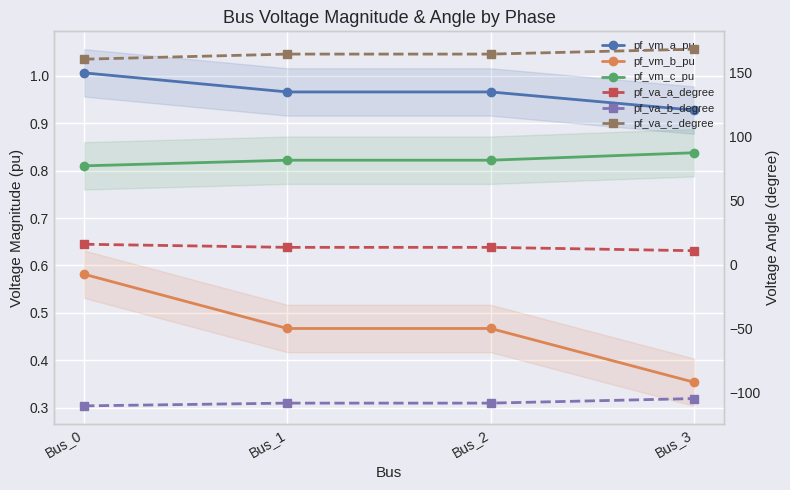

Which label corresponds to the largest value in the chart?

Bus_3